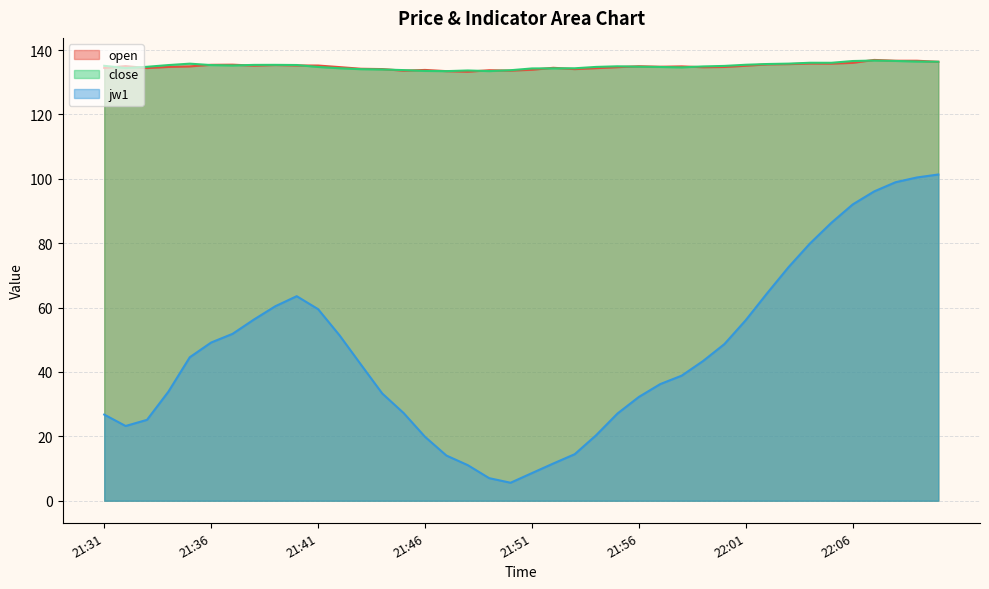

How many lines are shown in the chart?

3